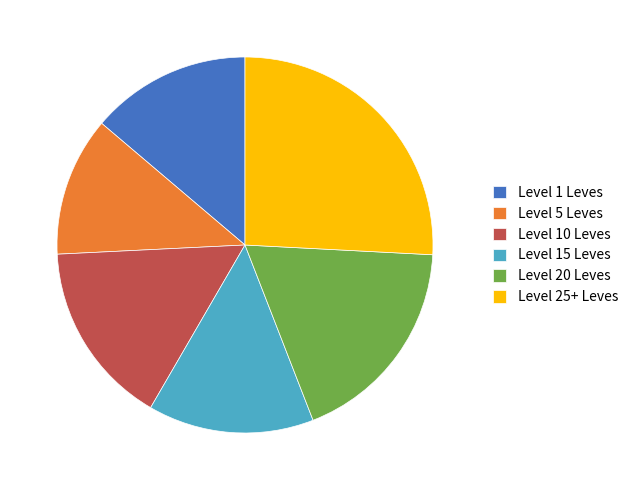

What is the smallest slice in the pie chart?

Level 5 Leves